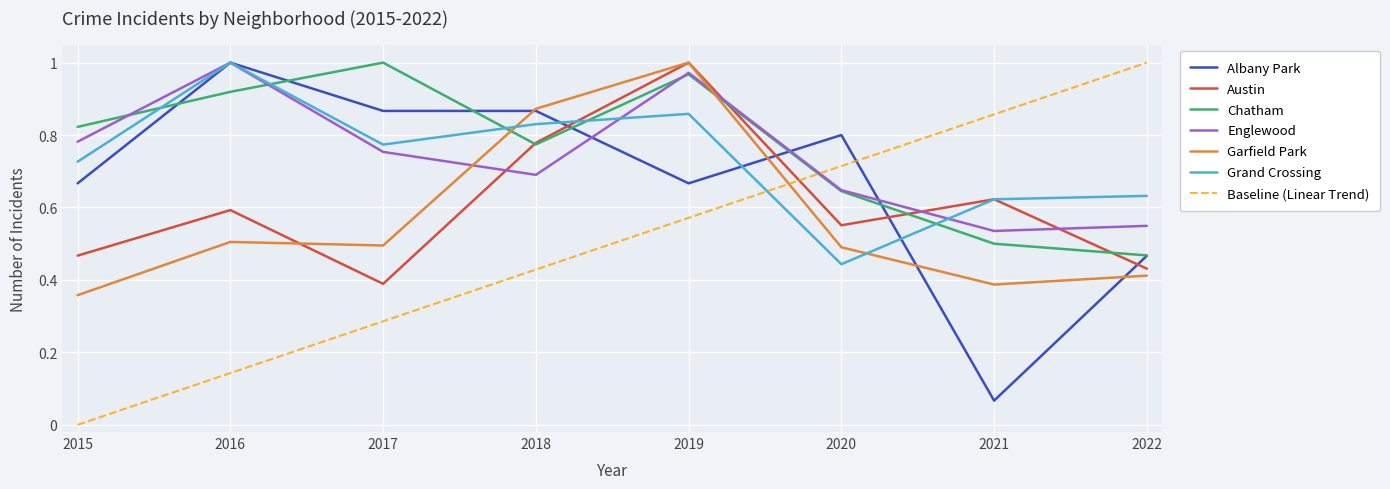

What is the total value across all series at 2017?

4.6